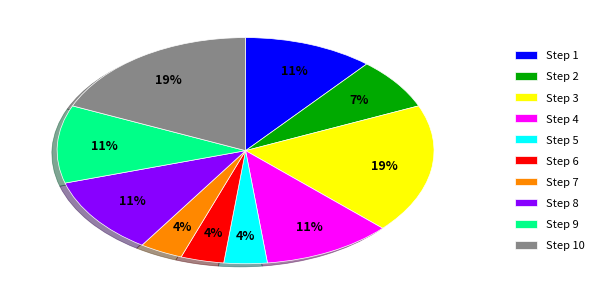

Does any single category account for the majority?

No